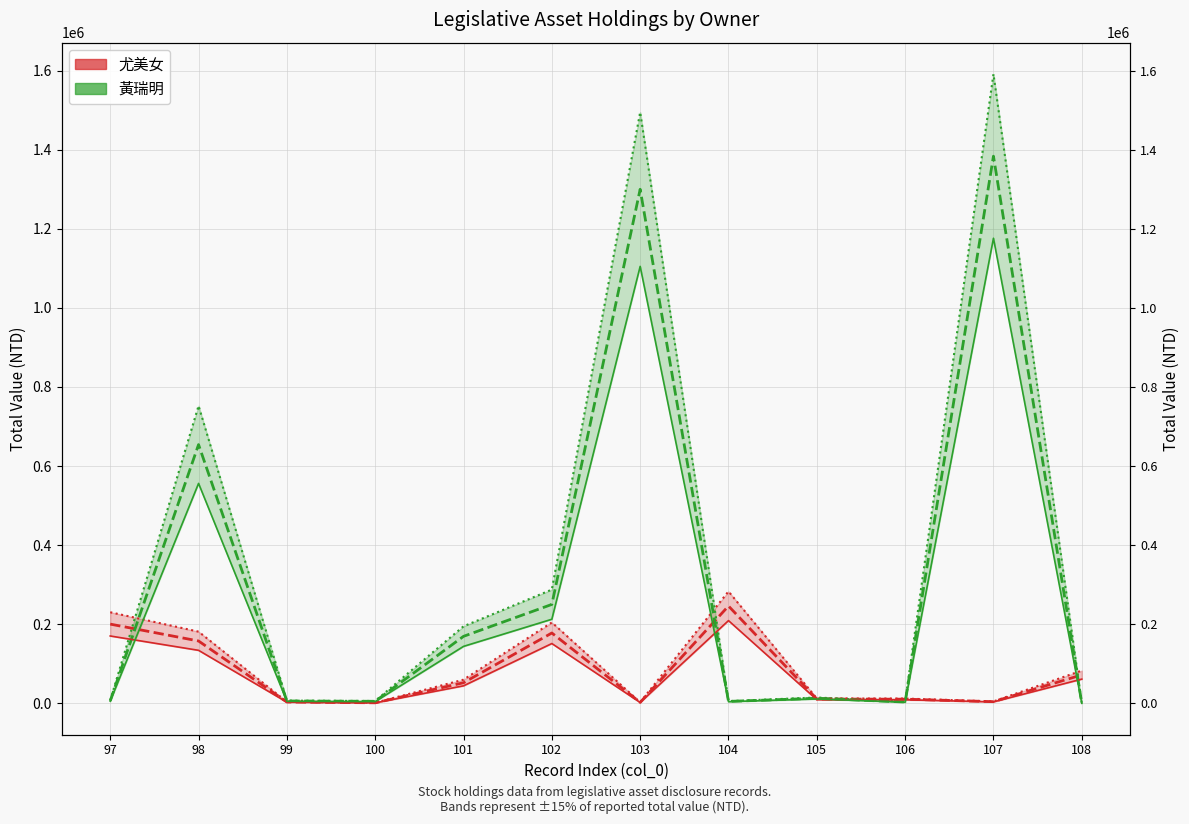

Is it true that 尤美女 equals 1400 at 103?

False